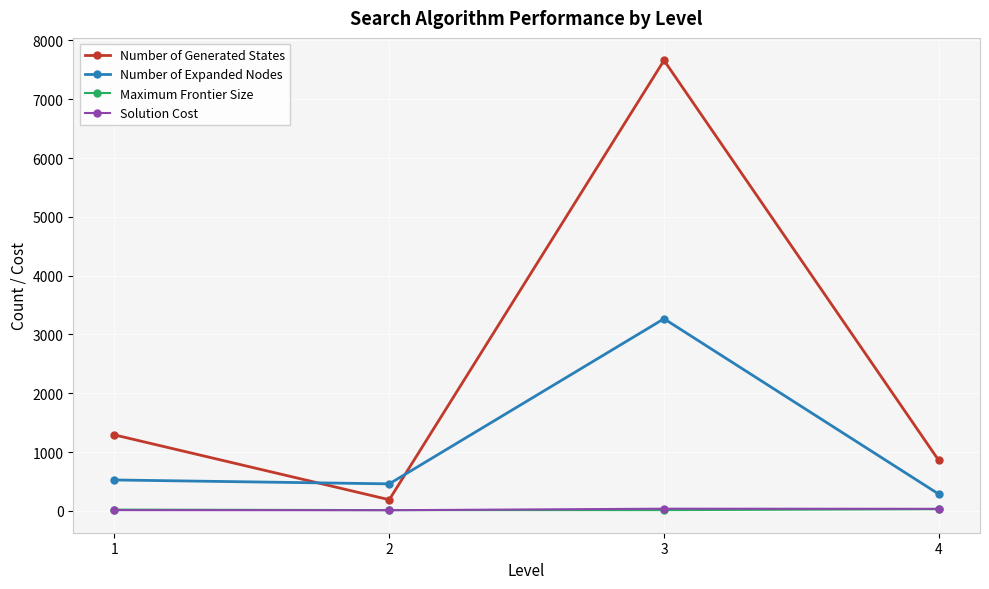

How many values in the Number of Expanded Nodes series are below 524?

2